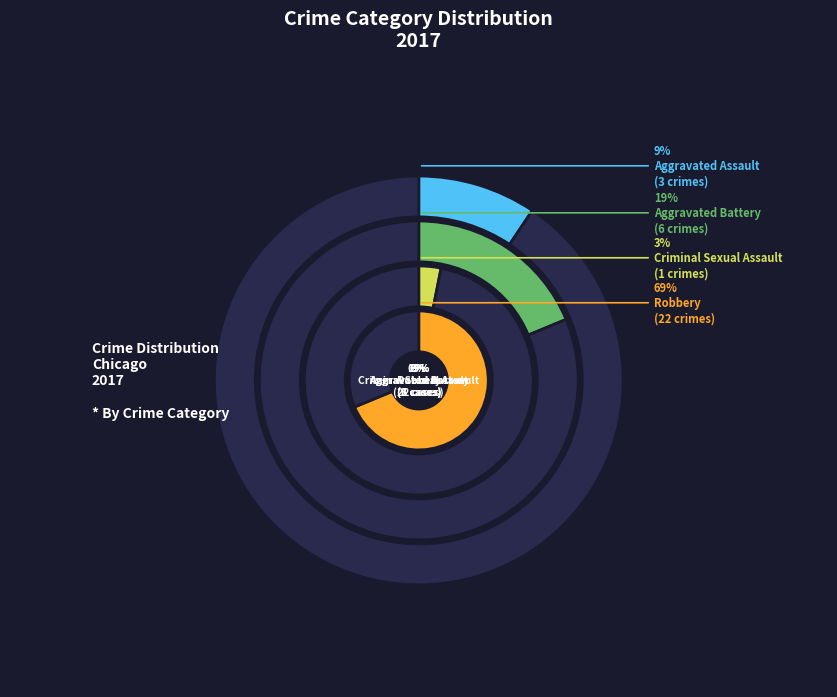

True or false: Criminal Sexual Assault accounts for 1% of the total.

False